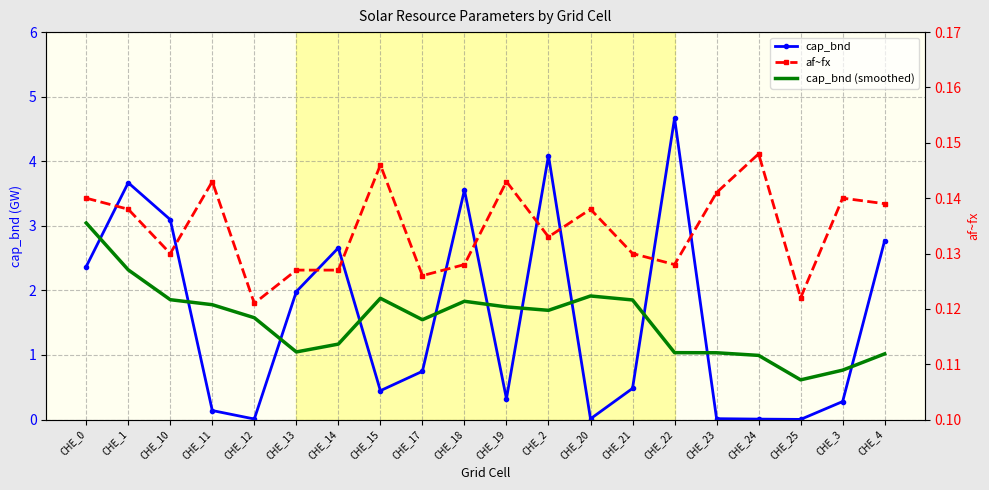

True or false: af~fx and cap_bnd cross at least once.

True